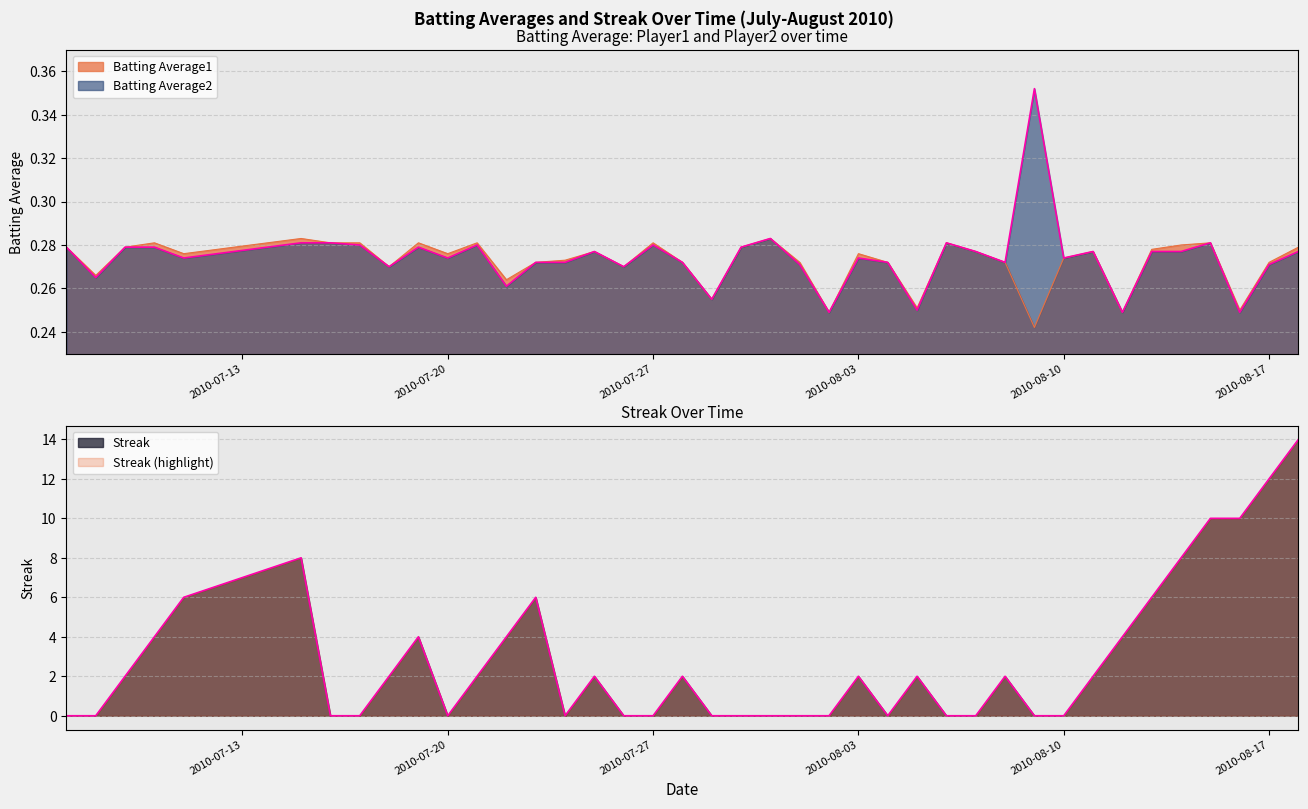

True or false: Batting Average1 has more than 0 points higher than both neighbors.

True